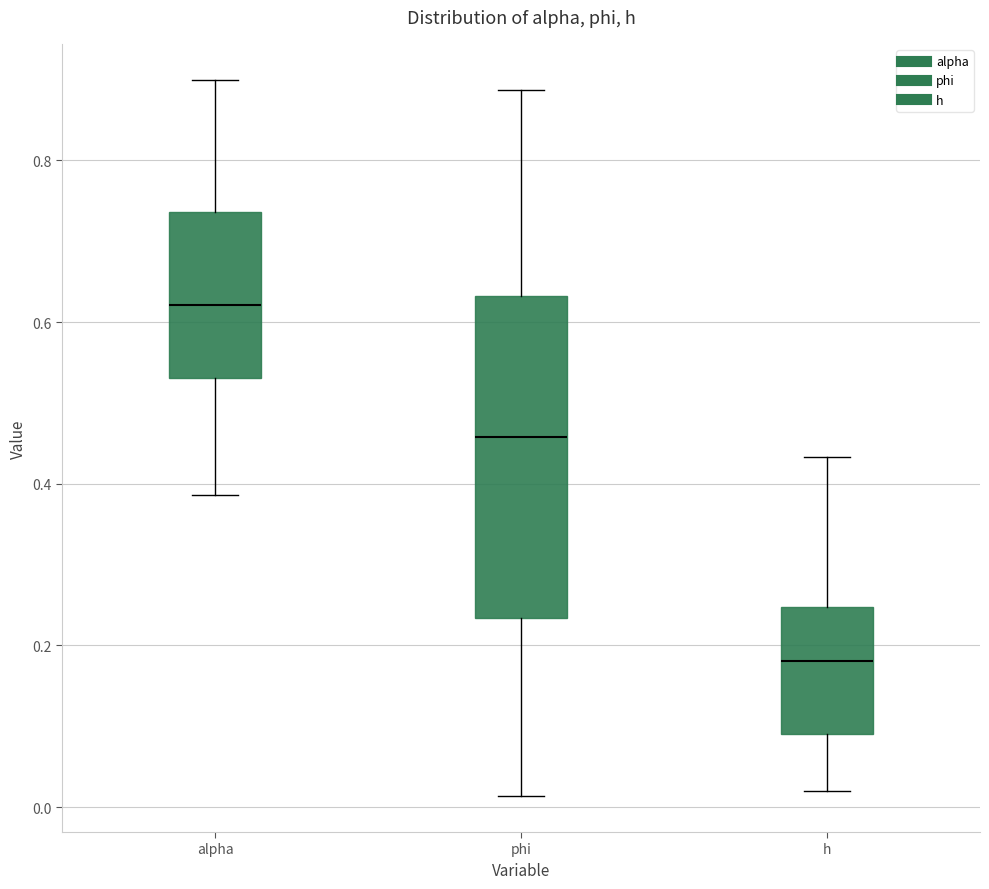

Where does the median line of the box for phi sit on the y-axis? The values are not printed on the chart, so give them approximately, as read against the axis.

0.46